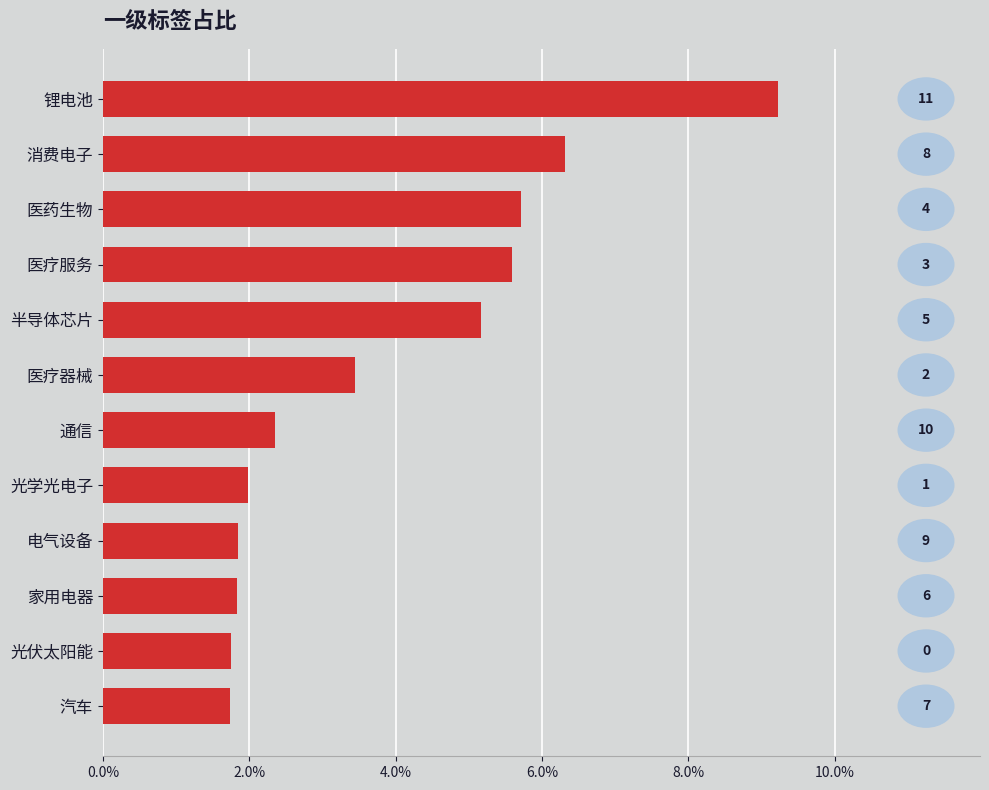

Are the bars horizontal?

Yes